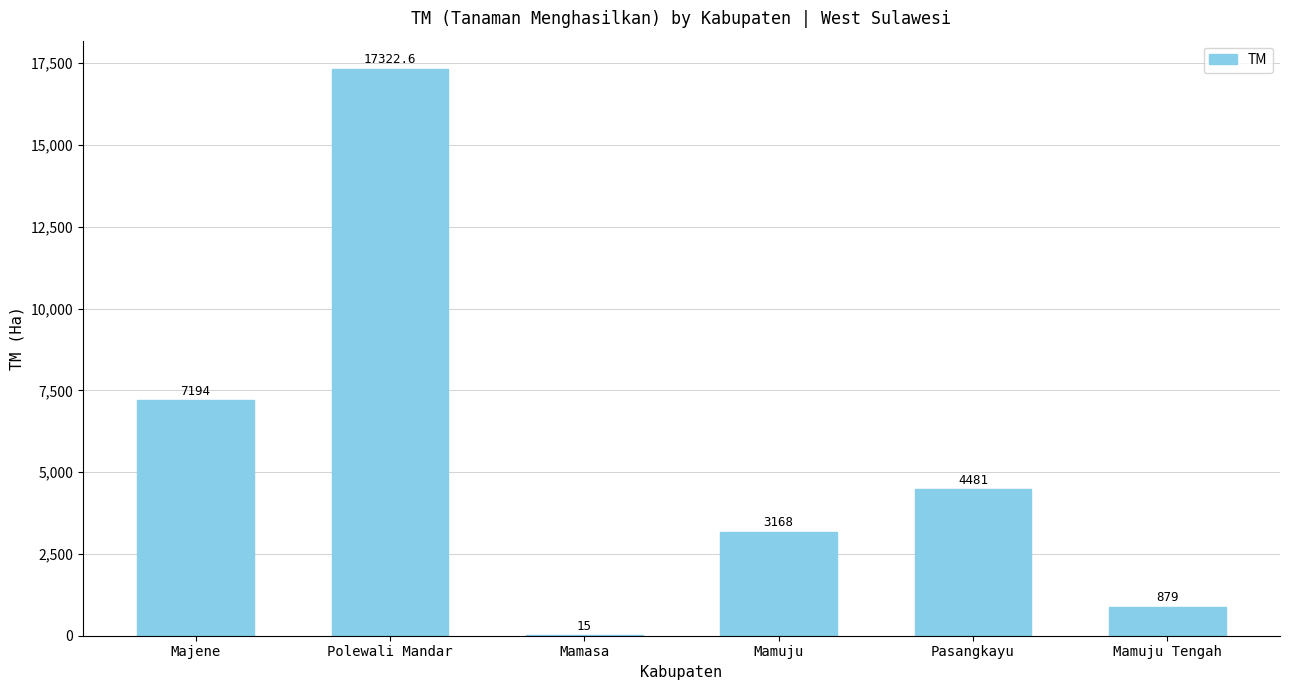

What is the change in value from Mamasa to Mamuju Tengah?

+864.0